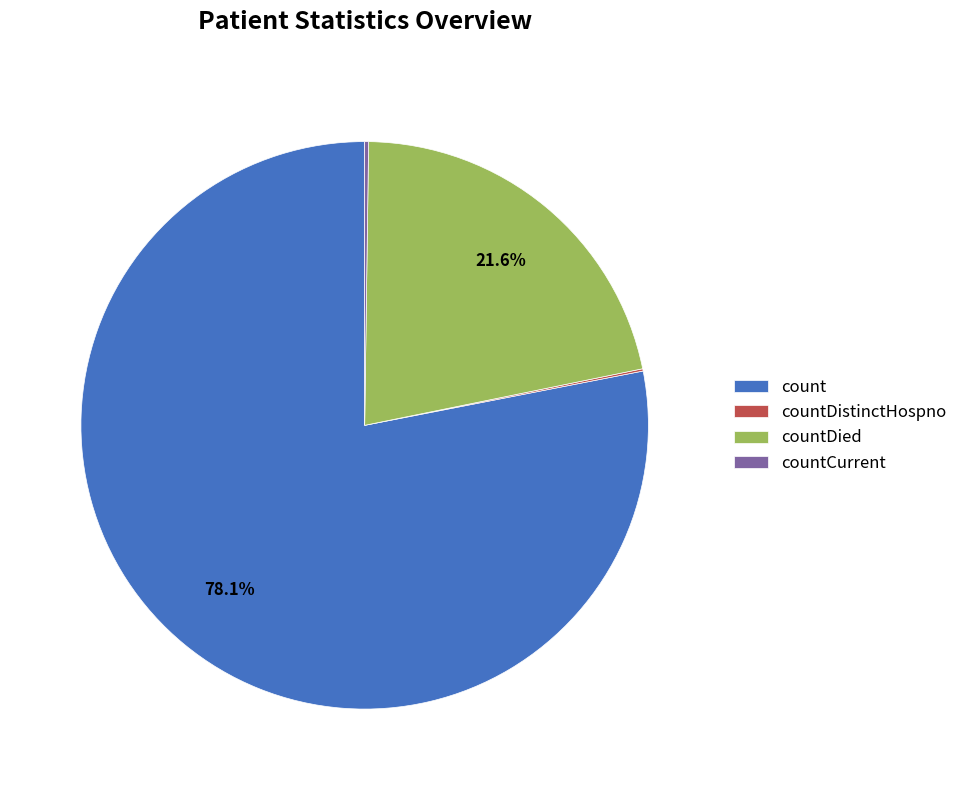

Which category has the biggest portion of the pie?

count